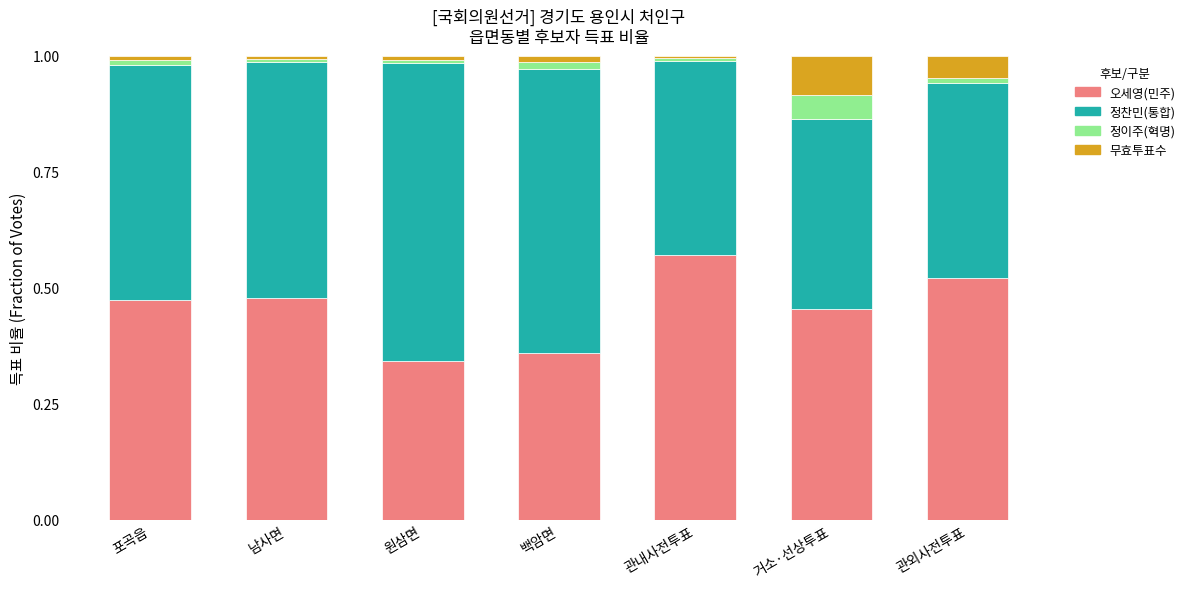

True or false: 오세영(민주) has a value of 0.6 at 거소·선상투표.

False